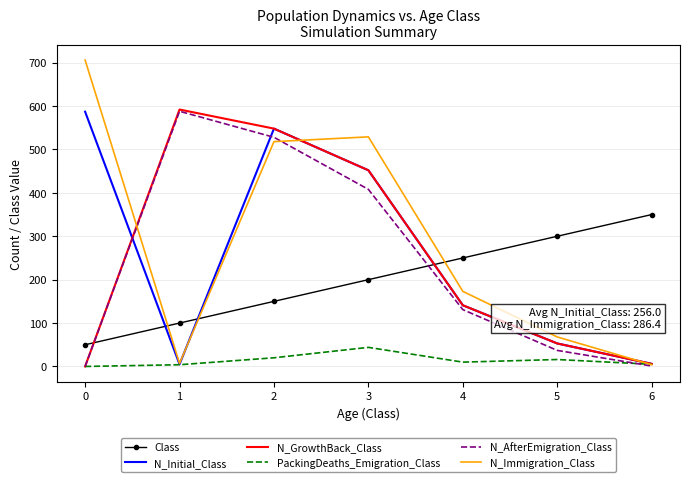

How many values in the PackingDeaths_Emigration_Class series are below 10?

3